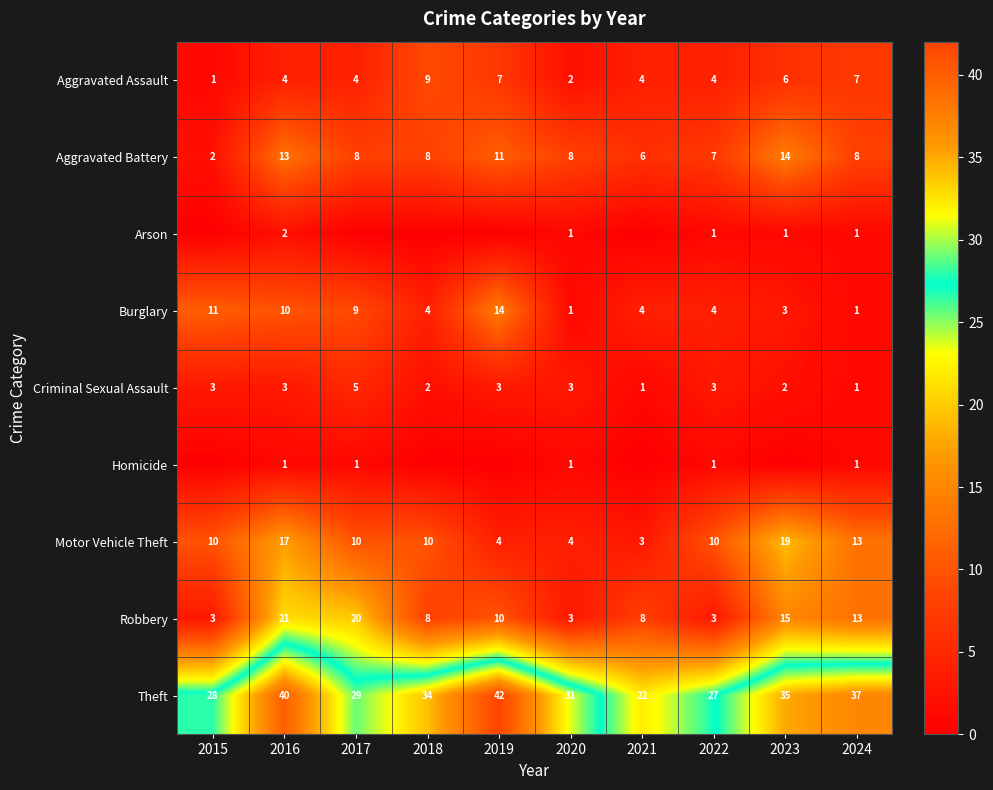

What is the difference between the highest and lowest values at 2016?

39